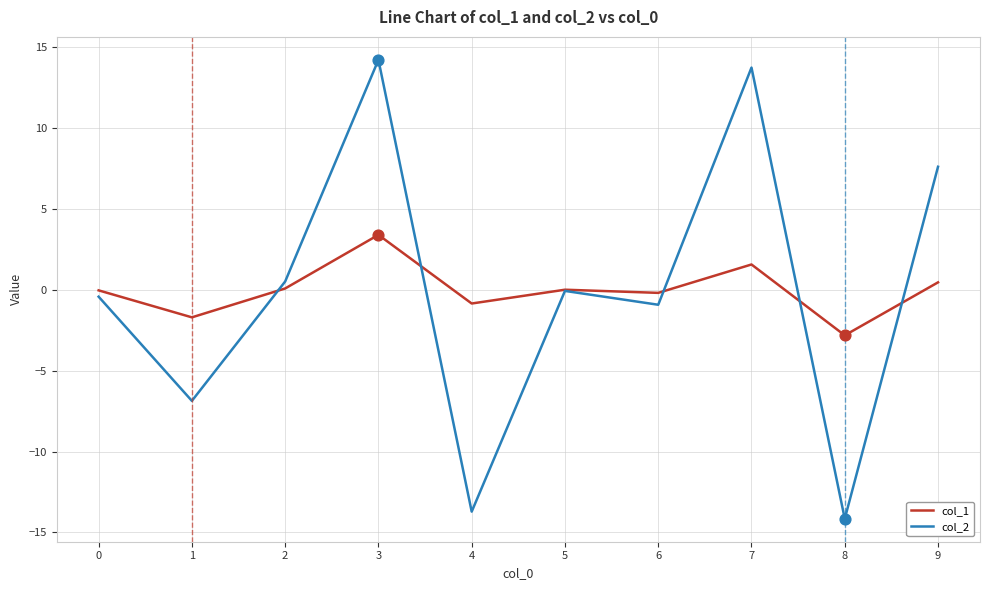

At how many categories does at least one series exceed 1?

3